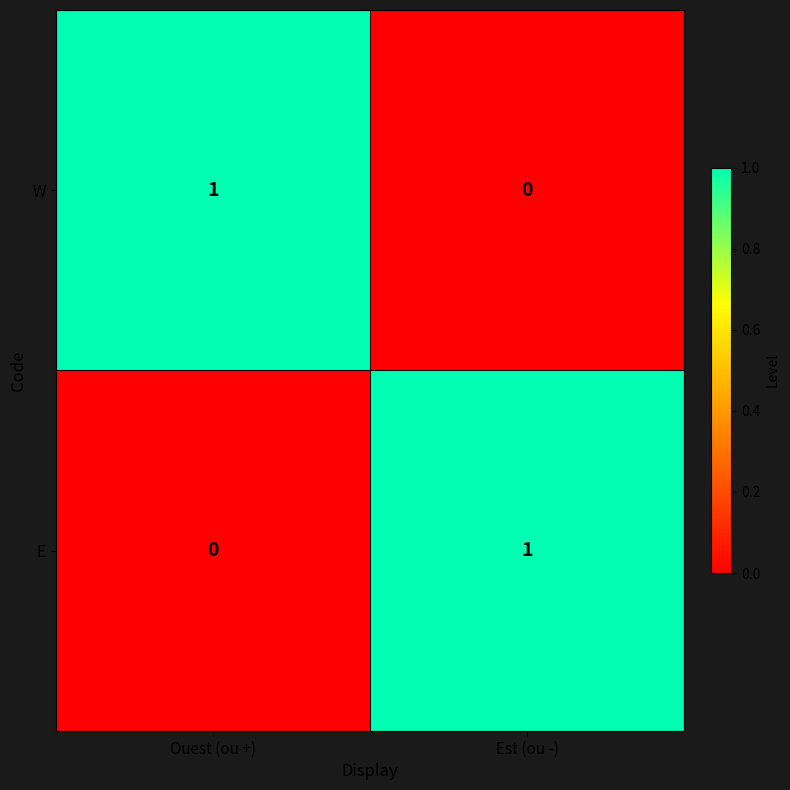

At how many categories does at least one series exceed 0?

2